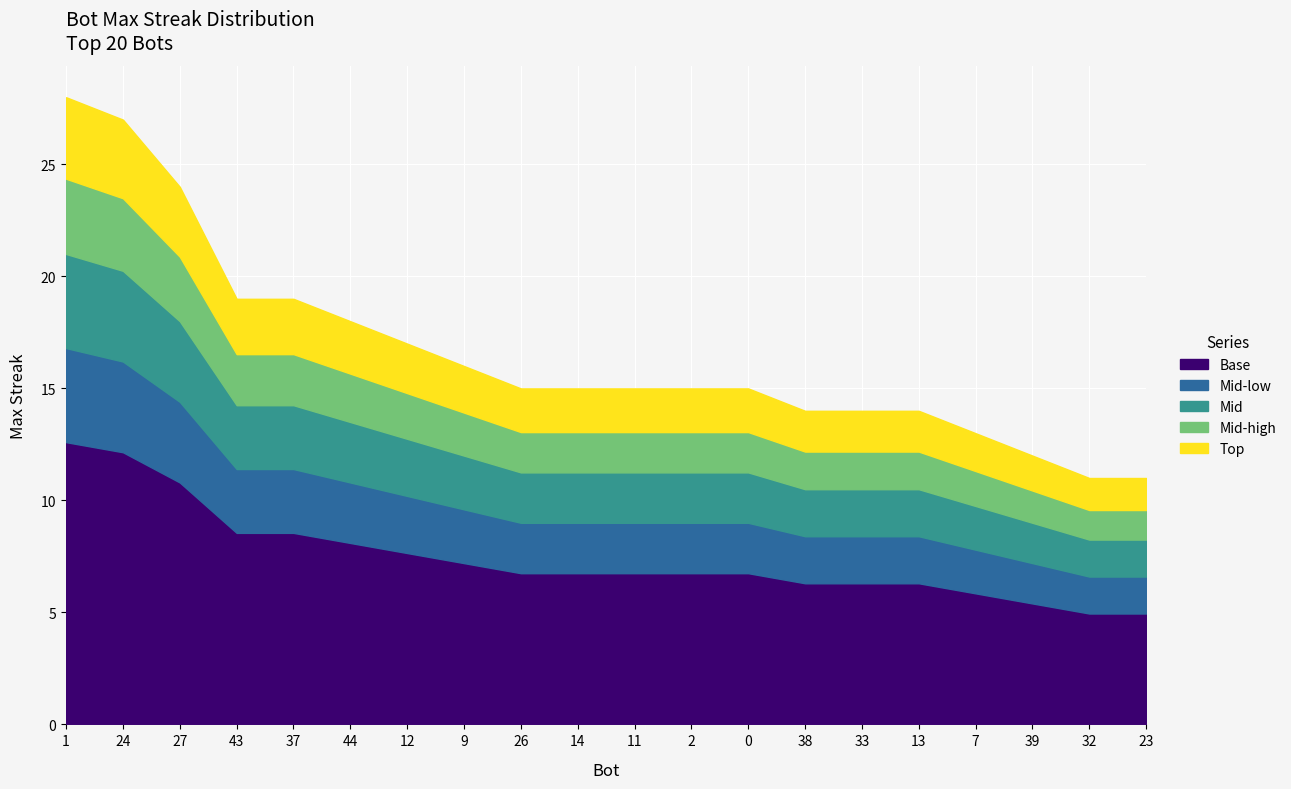

Which category has the highest value across all series?

1